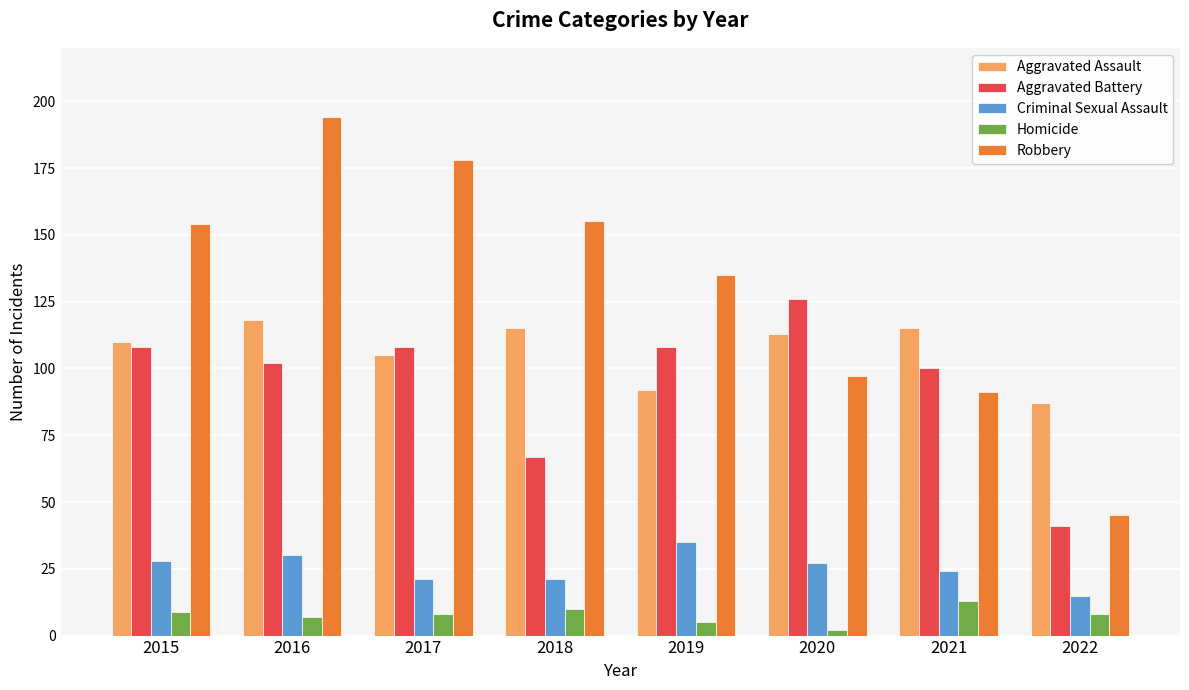

Does the chart contain any negative values?

No